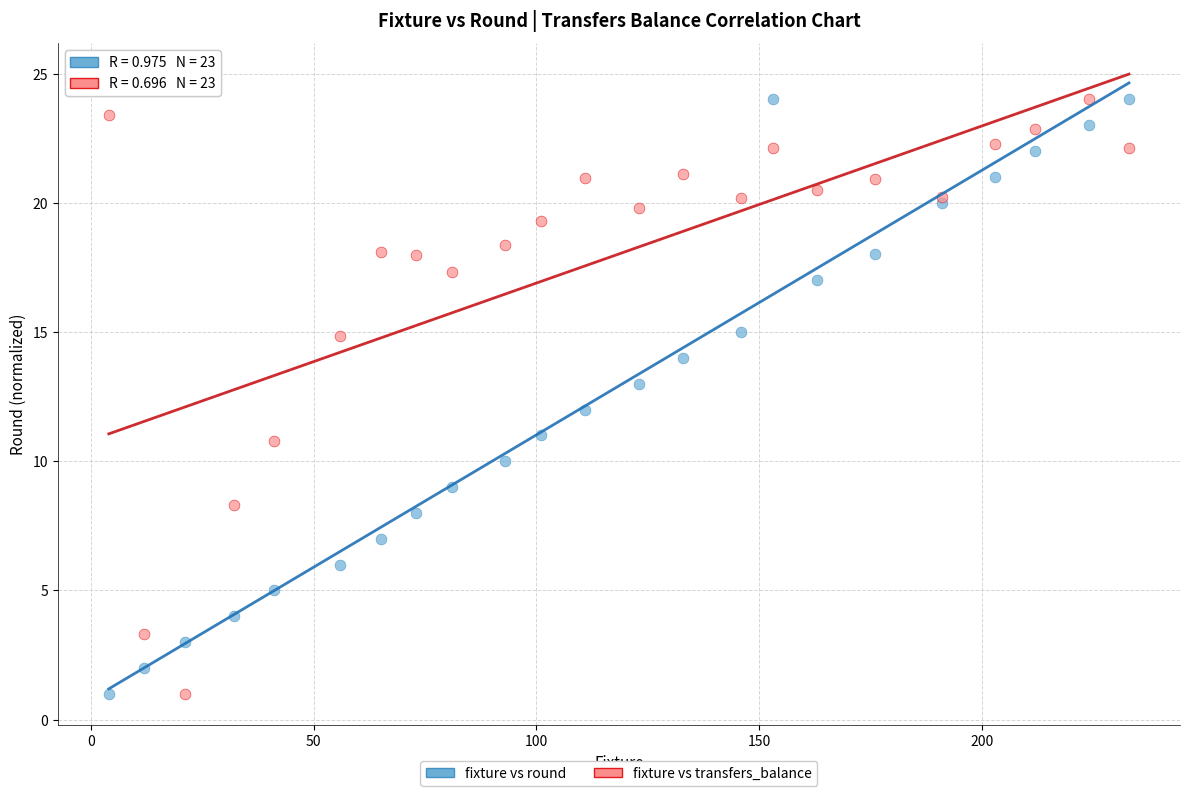

What is the X range (max minus min) for the scatter plot?

229.0